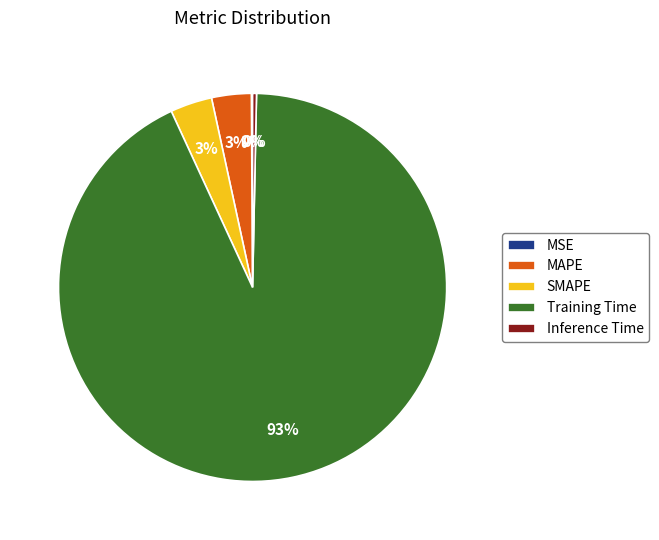

Which slice is the largest?

Training Time